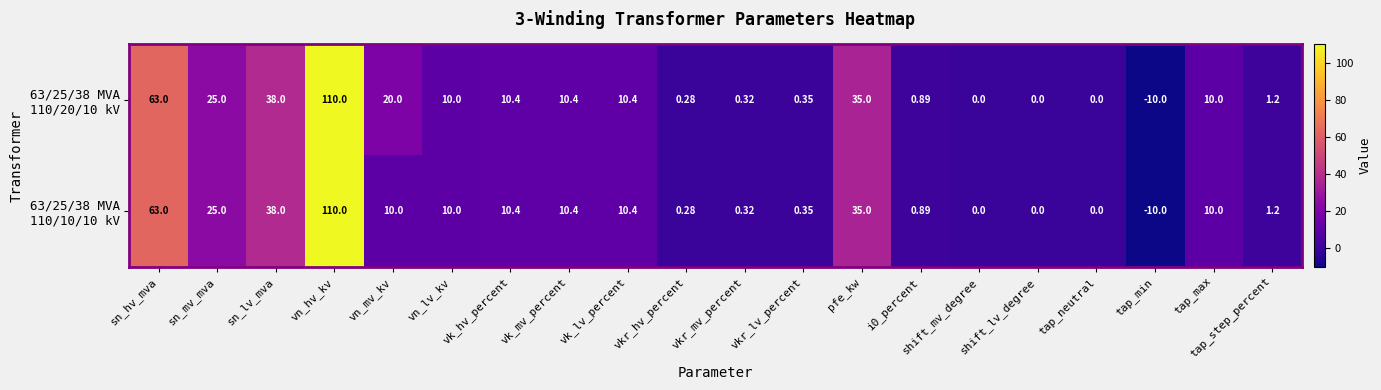

At which category is the sum across all series the highest?

vn_hv_kv